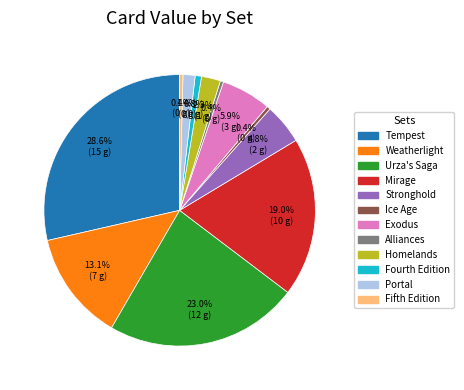

Which category has the biggest portion of the pie?

Tempest